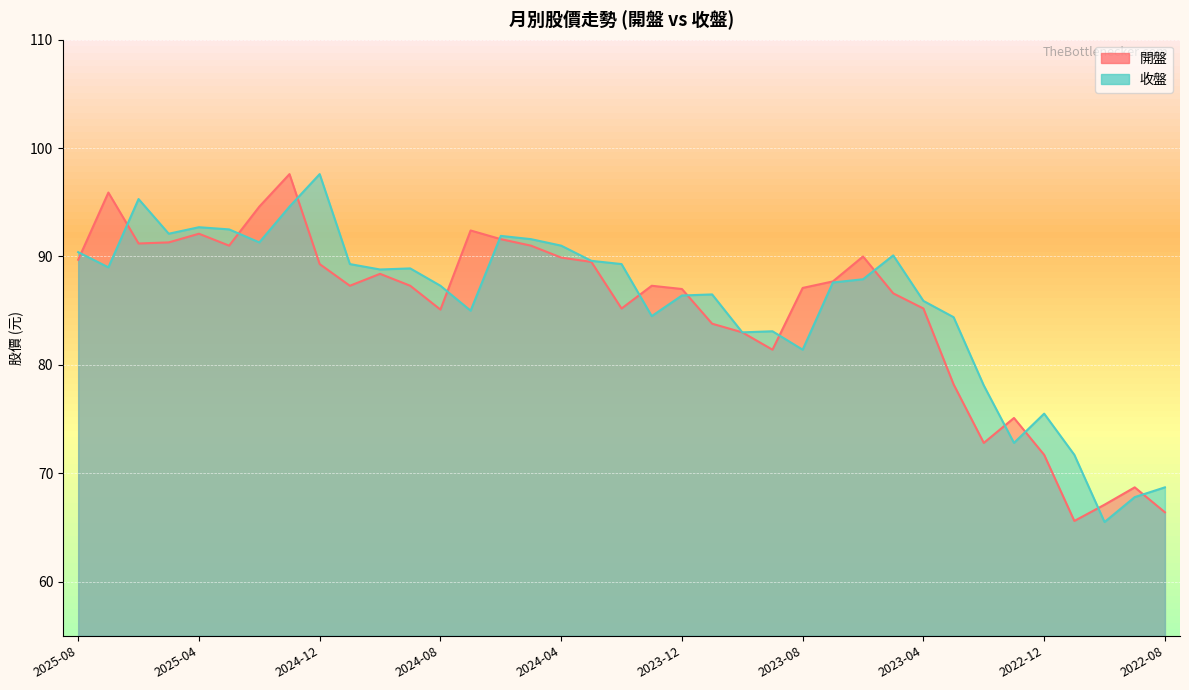

How many times do 收盤 and 開盤 cross each other?

14